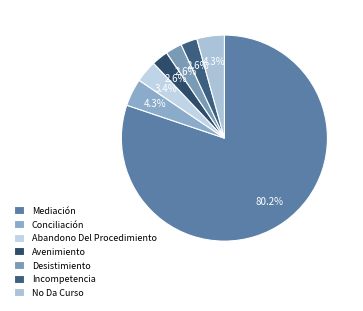

Is the sum of Abandono Del Procedimiento and Desistimiento greater than half?

No